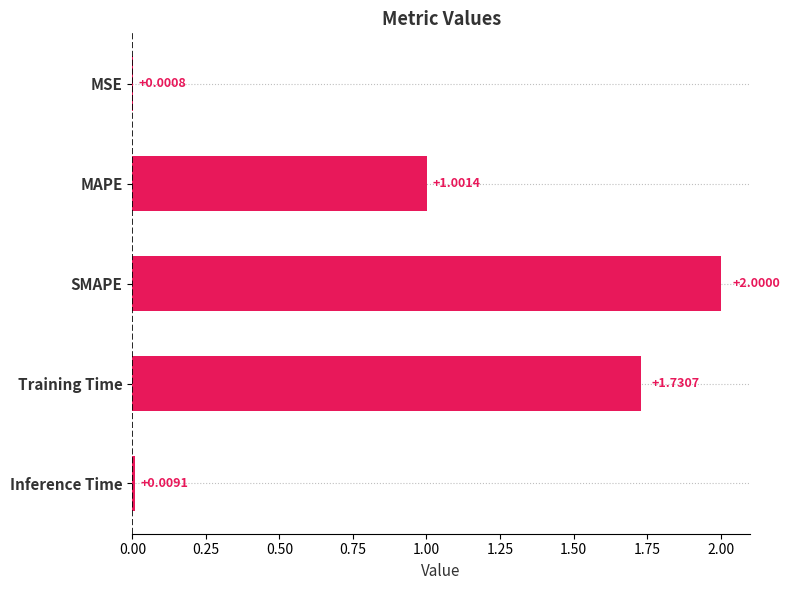

What is the greatest value displayed?

2.0